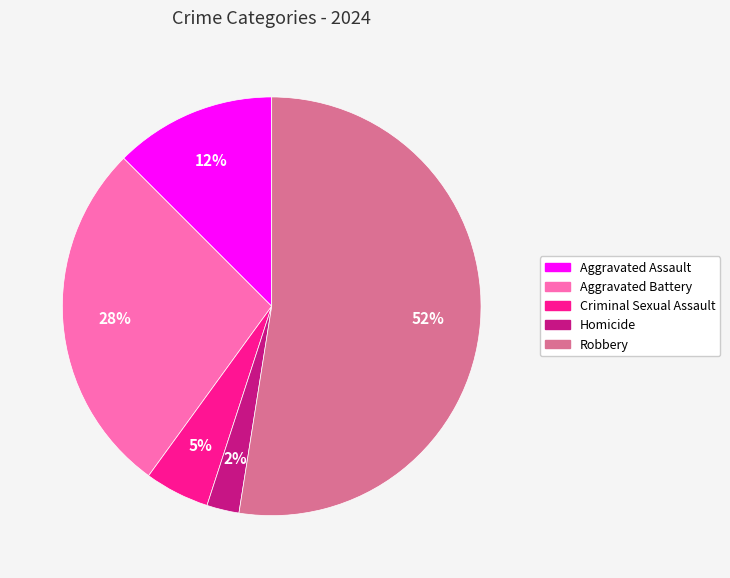

What is the majority slice?

Robbery